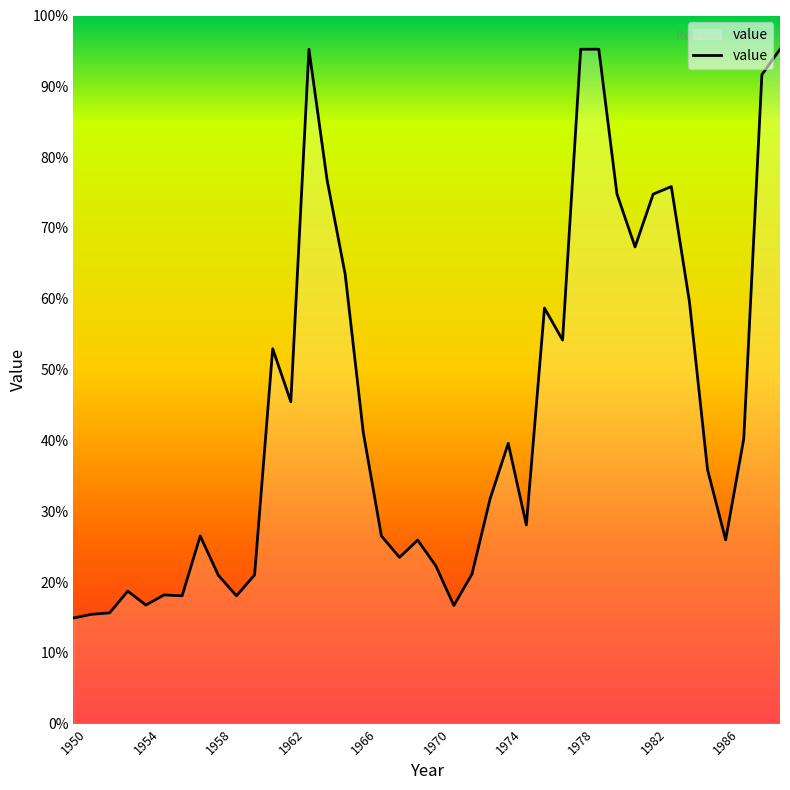

Does the chart have visible grid lines?

No